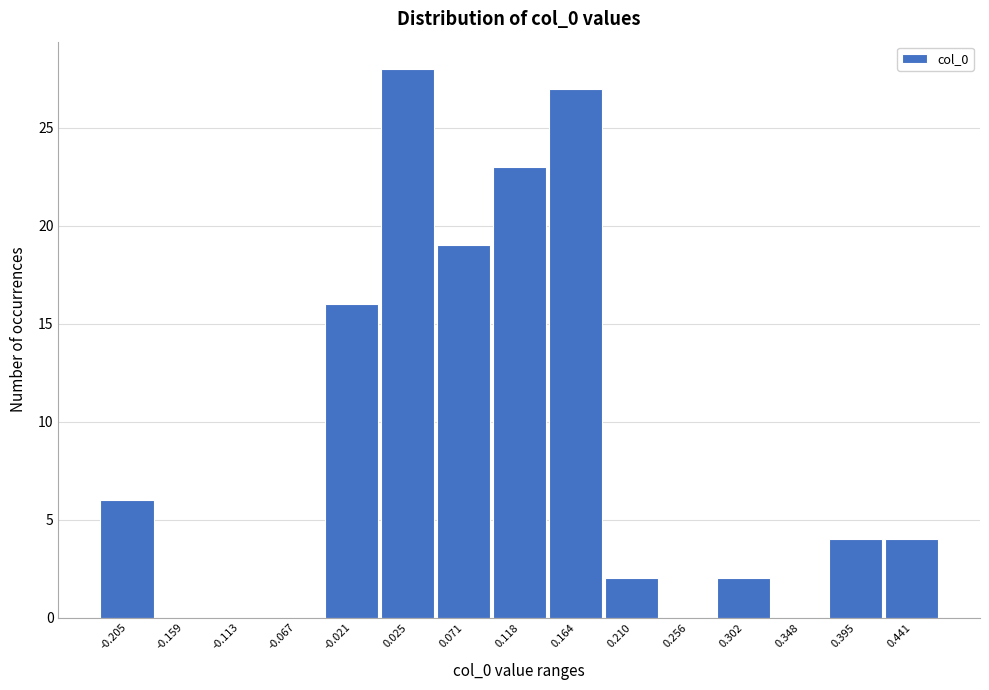

Reading left to right, list every bar in this chart as the range it spans on the x-axis followed by its height. Neither the bar edges nor the heights are printed on the chart, so give them approximately, as read against the axes.

-0.230 to -0.180: 6
-0.180 to -0.135: 0
-0.135 to -0.090: 0
-0.090 to -0.045: 0
-0.045 to 0.000: 16
0.000 to 0.050: 28
0.050 to 0.095: 19
0.095 to 0.140: 23
0.140 to 0.185: 27
0.185 to 0.235: 2
0.235 to 0.280: 0
0.280 to 0.325: 2
0.325 to 0.370: 0
0.370 to 0.420: 4
0.420 to 0.465: 4